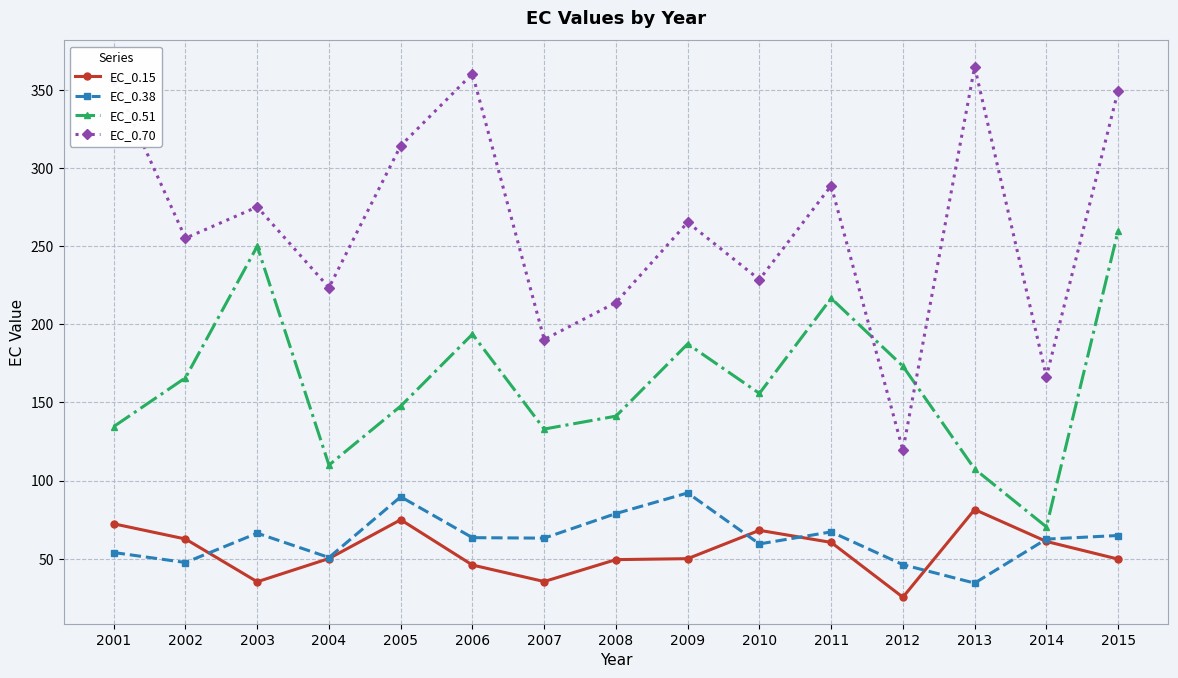

True or false: EC_0.51 and EC_0.38 intersect in this chart.

False